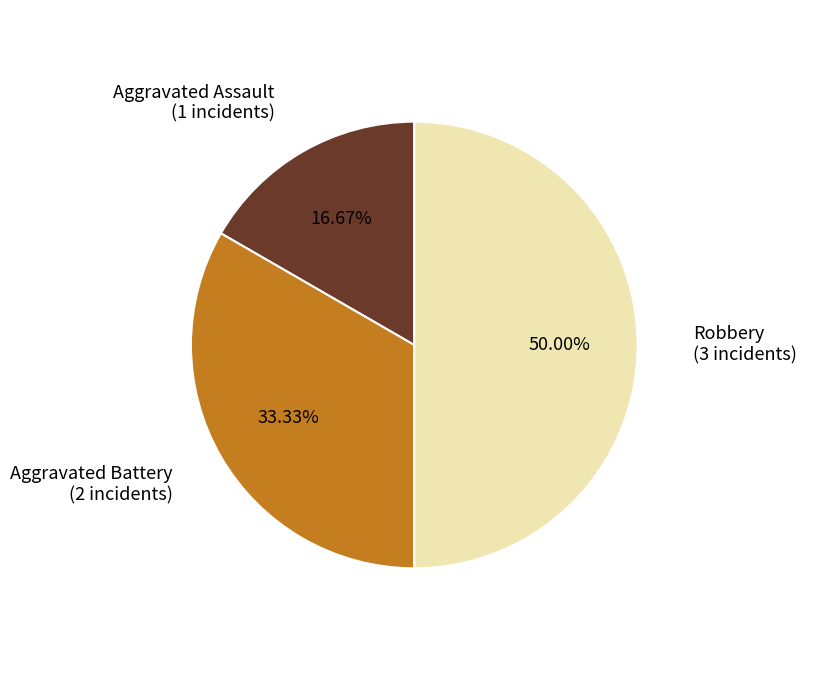

To the nearest percent, what is the average slice percentage?

33%